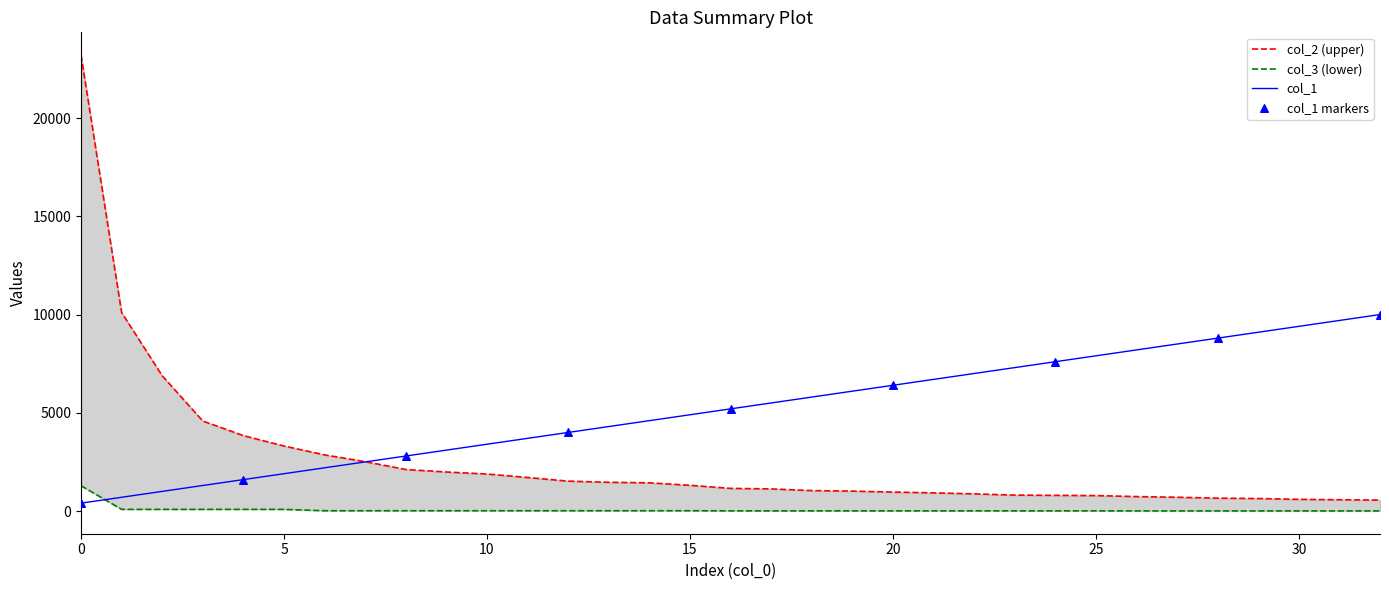

Which series has the largest total across all categories?

col_1